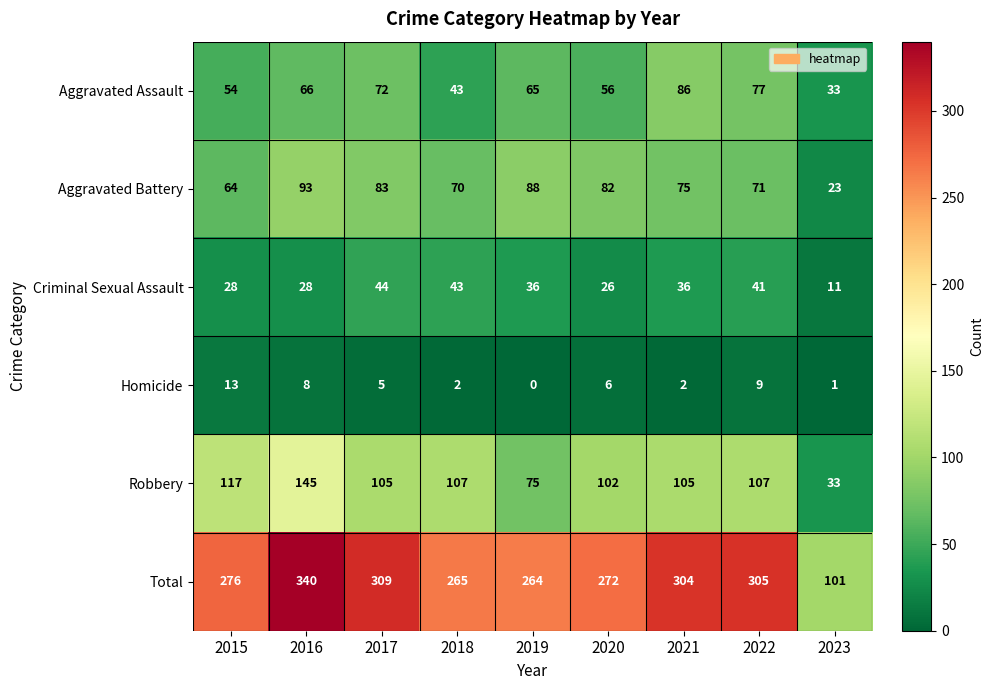

What is the total value across all series at 2022?

610